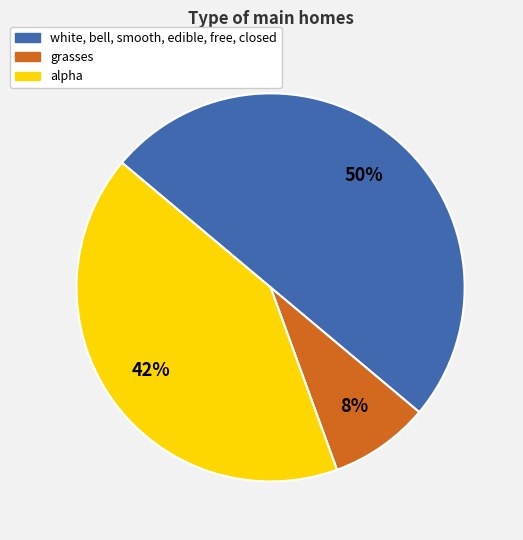

To the nearest percent, what is the difference between the largest and smallest slice percentages?

42%